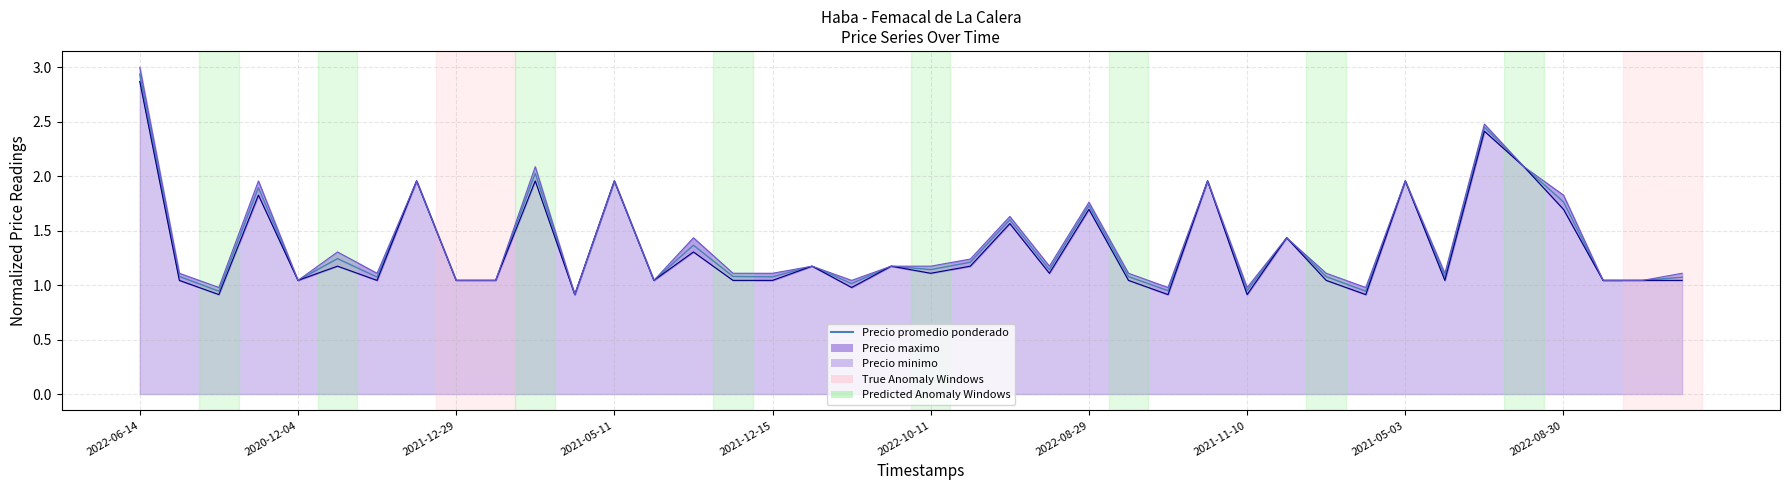

Does the chart have visible grid lines?

Yes